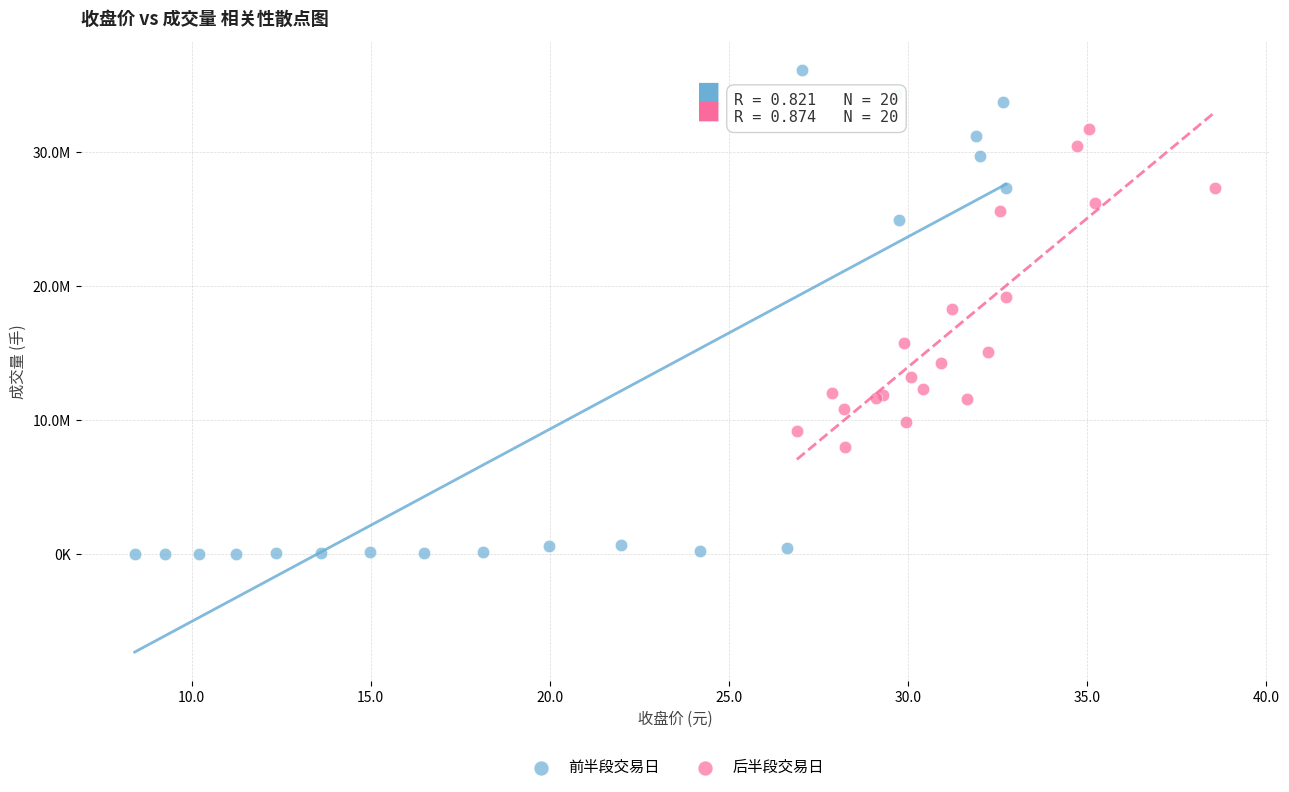

Which series contains the lowest Y value?

前半段交易日